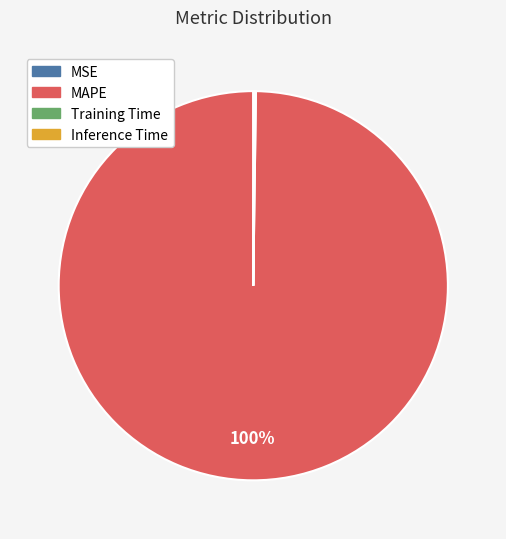

To the nearest percent, what is the difference between the largest and smallest slice percentages?

100%